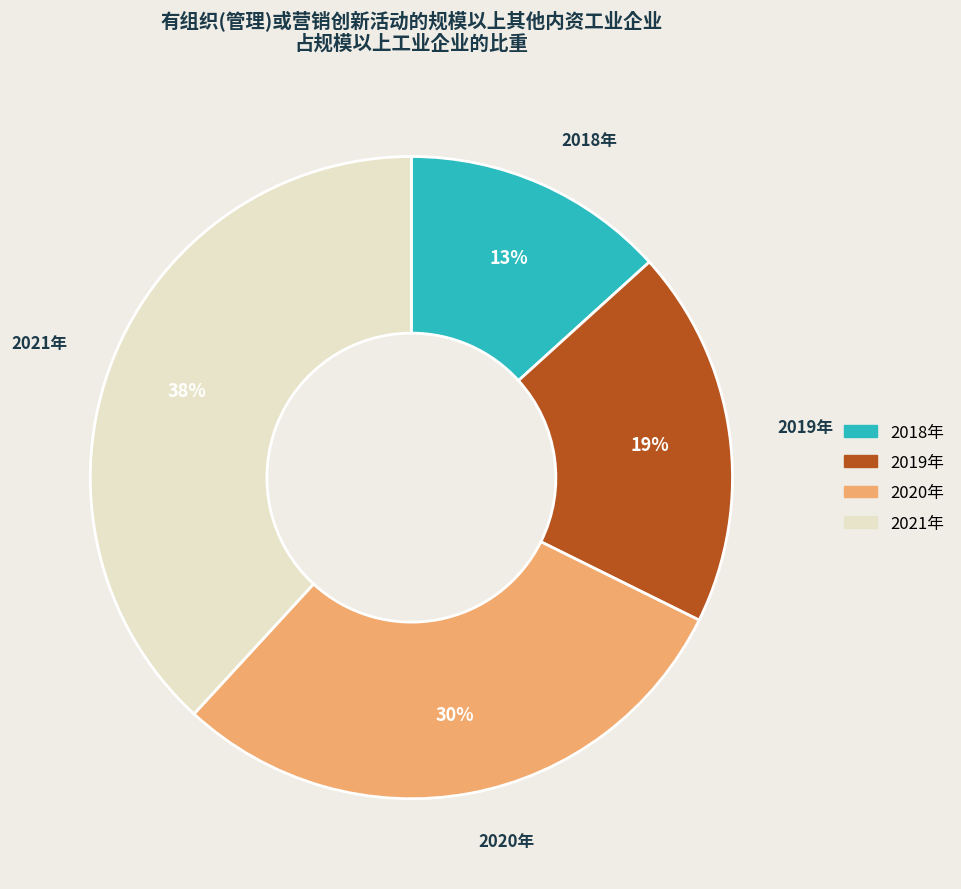

Does 2019年 represent more than half of the total?

No